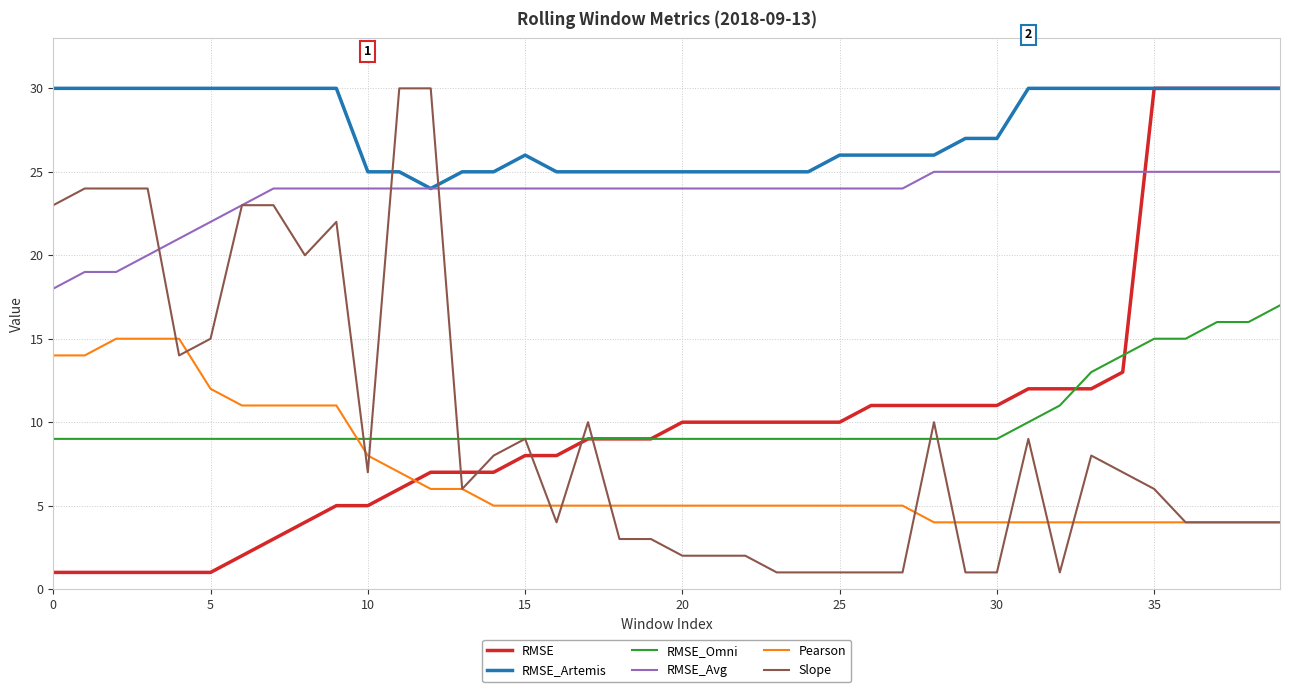

What is the difference between the maximum and minimum values in the Slope series?

29